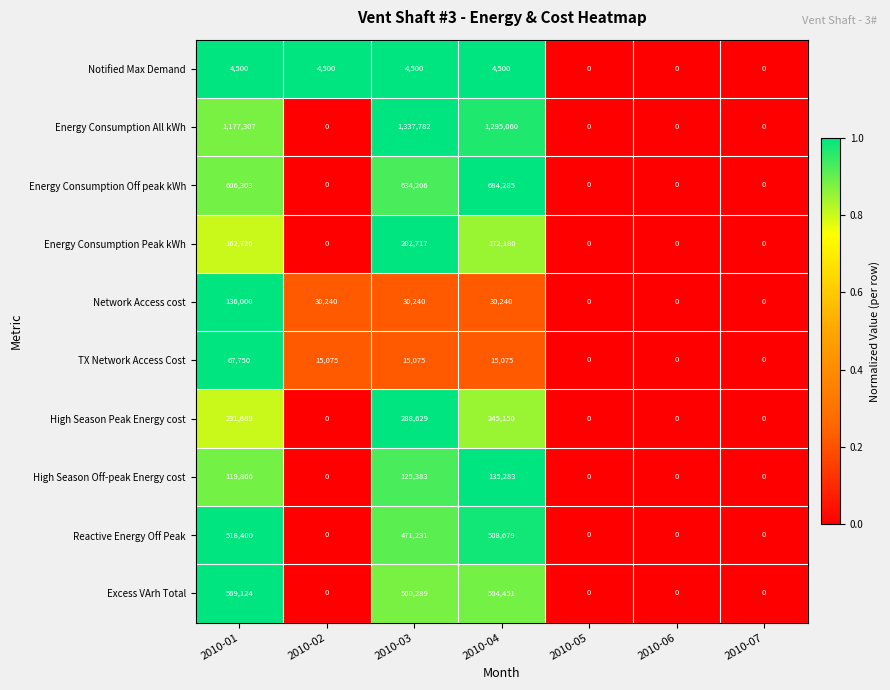

Rank the series by their maximum value, from highest to lowest.

Energy Consumption All kWh, Energy Consumption Off peak kWh, Excess VArh Total, Reactive Energy Off Peak, High Season Peak Energy cost, Energy Consumption Peak kWh, Network Access cost, High Season Off-peak Energy cost, TX Network Access Cost, Notified Max Demand